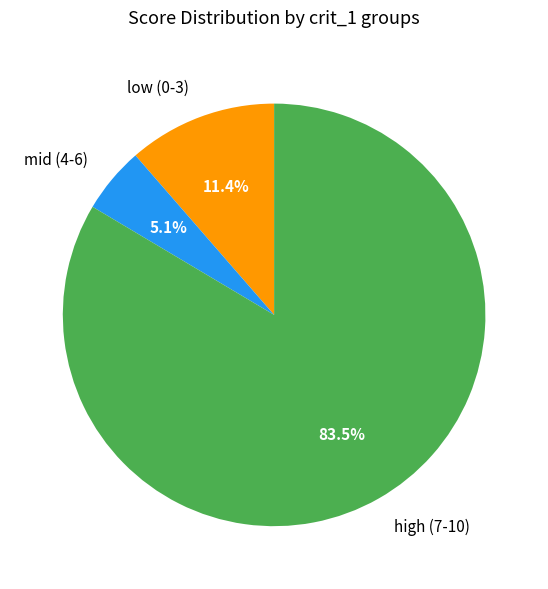

What is the largest slice in the pie chart?

high (7-10)